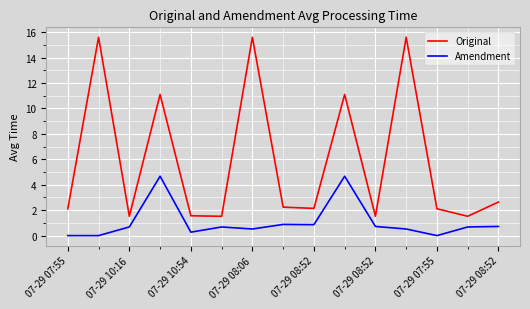

True or false: Original and Amendment cross at least once.

False